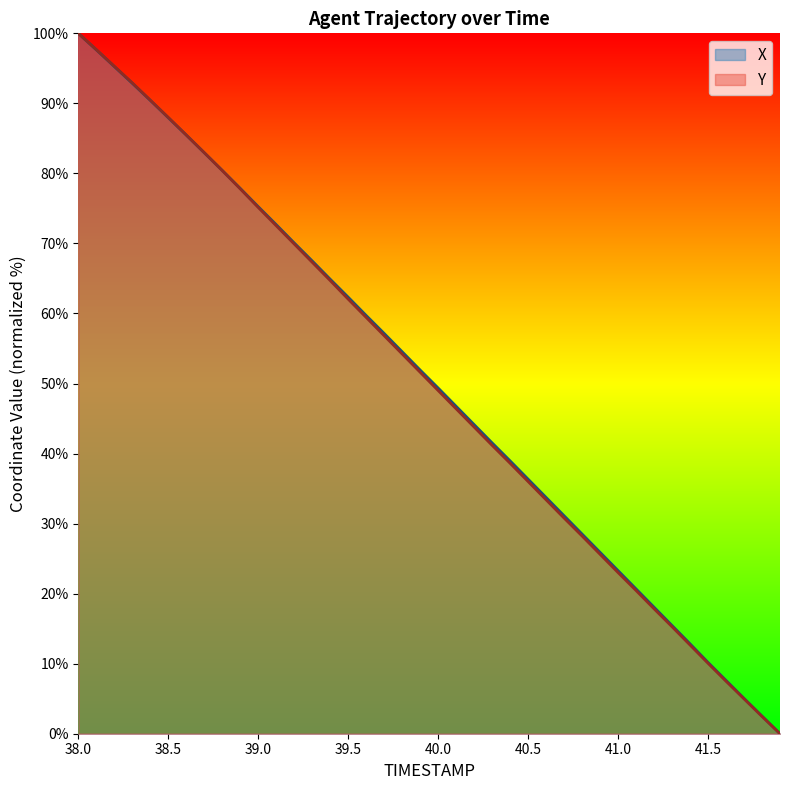

Rank the series at 40.0 from lowest to highest value.

Y, X